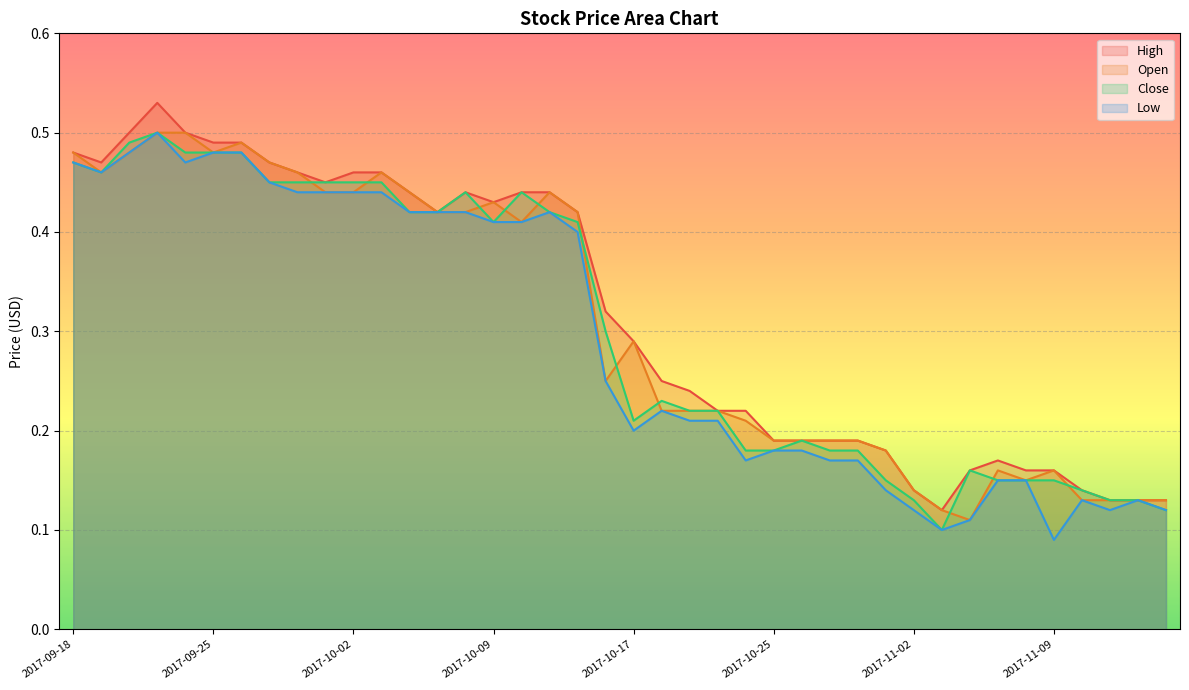

What are all the series names shown in the legend?

High, Open, Close, Low